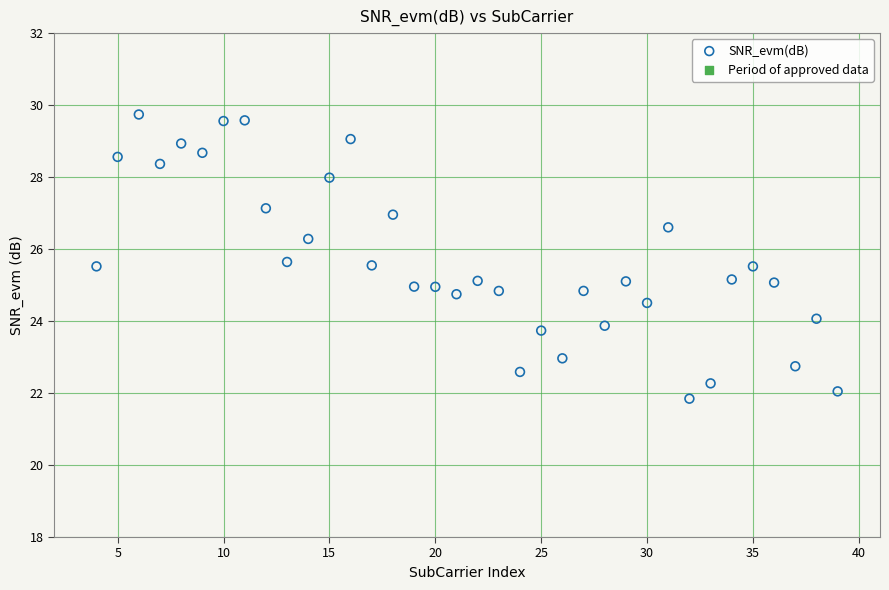

What is the range of X values (max minus min)?

35.0